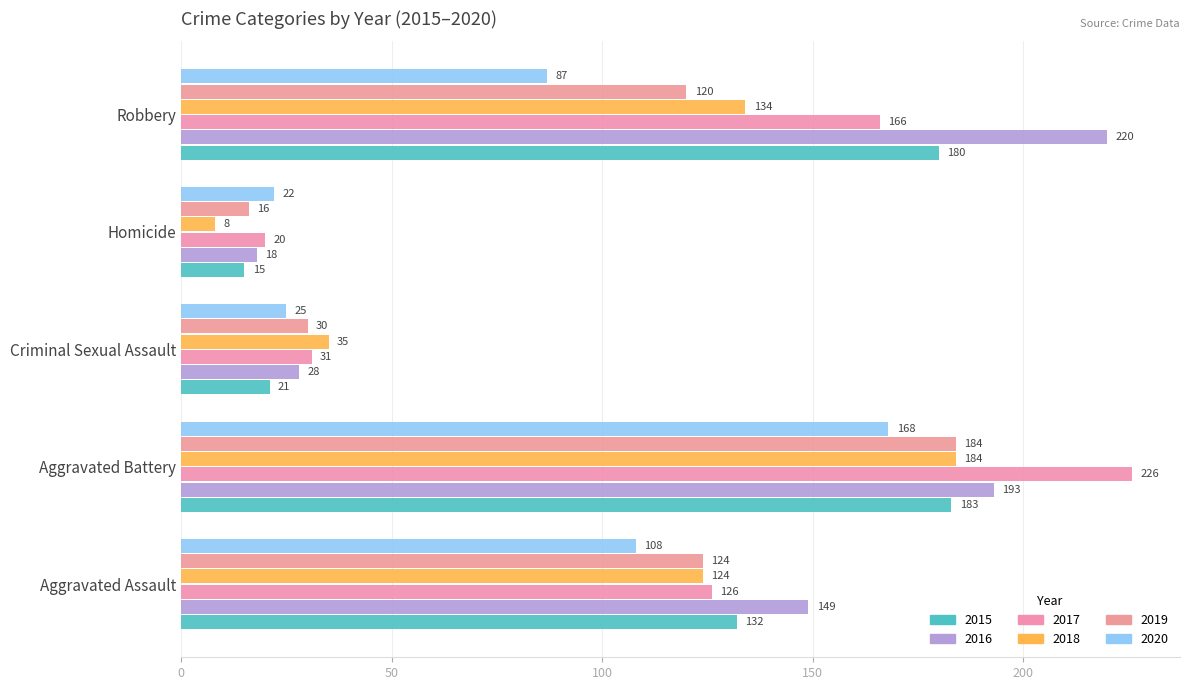

How many series are shown in this chart?

6